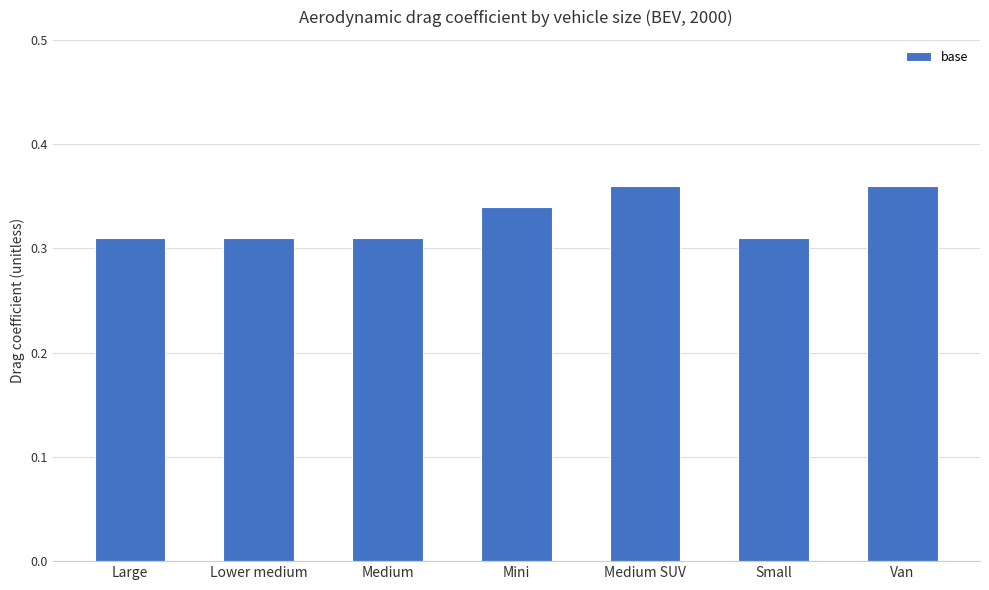

The chart shows a value of 0.2 at Mini. True or false?

False